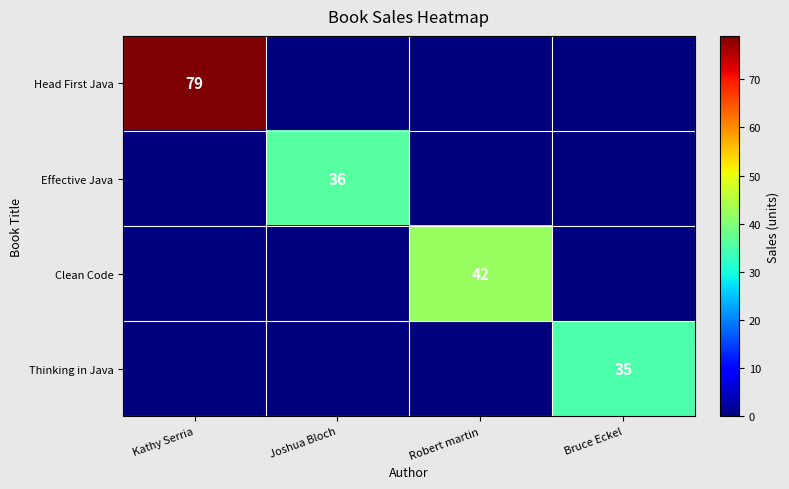

The Head First Java series shows 79 at Kathy Serria. True or false?

True